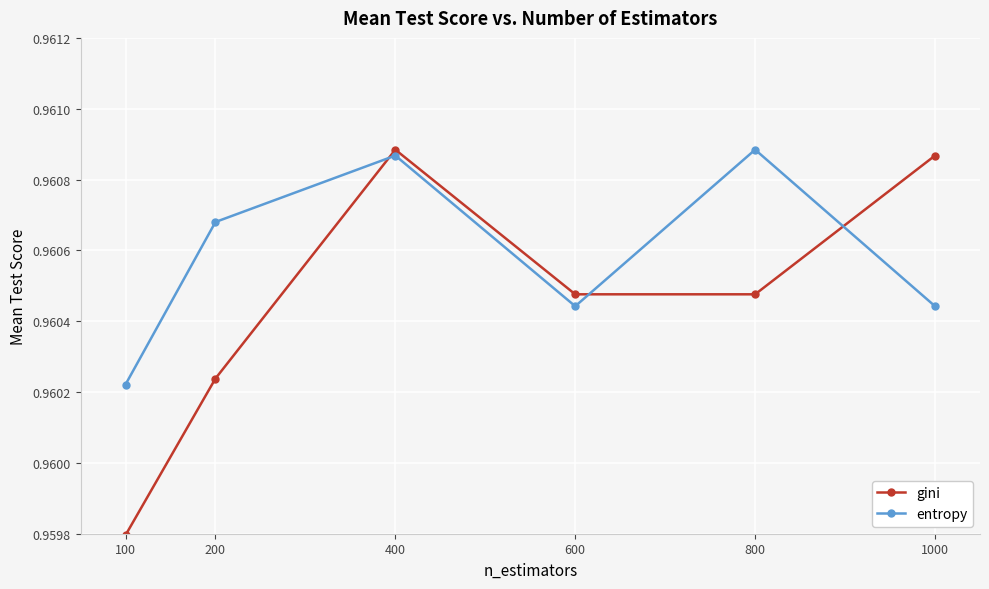

Where is gini nearest to the value 0?

100